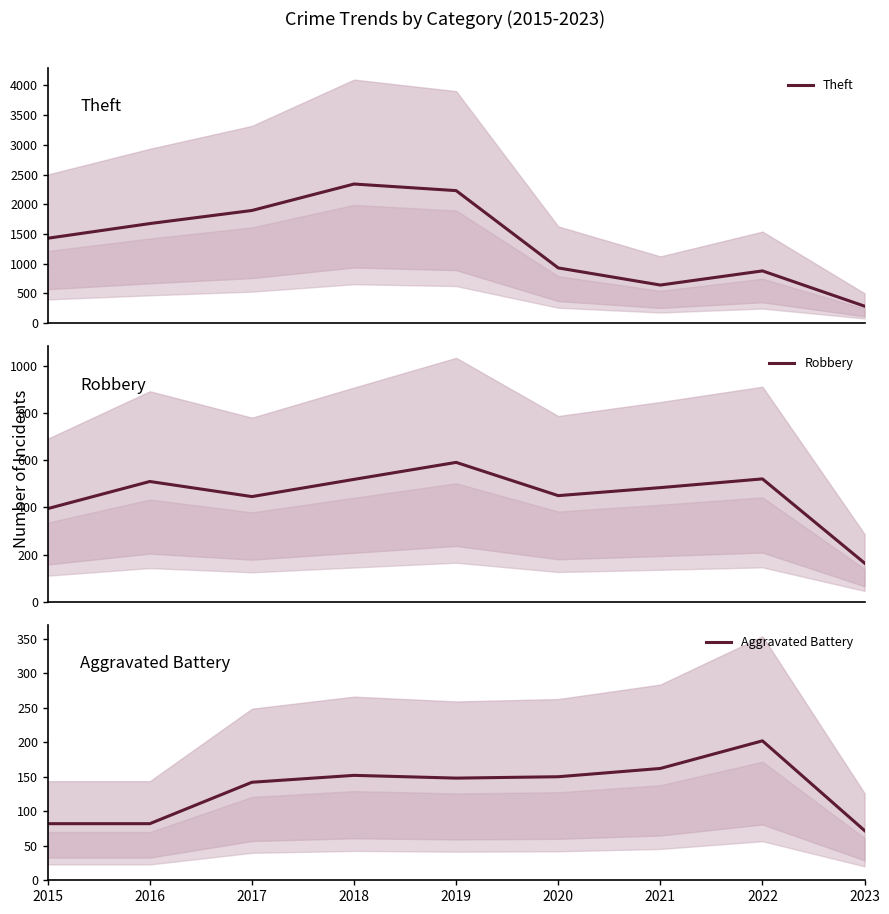

True or false: Robbery and Aggravated Battery intersect in this chart.

False